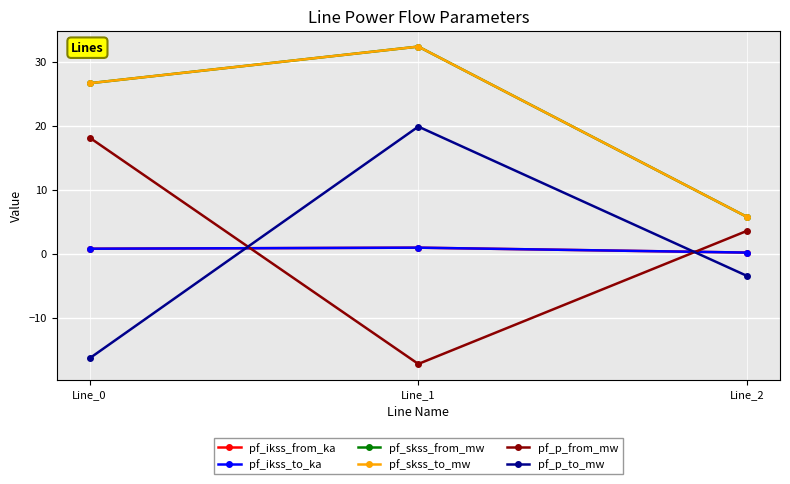

Which series has the widest spread of values?

pf_p_to_mw